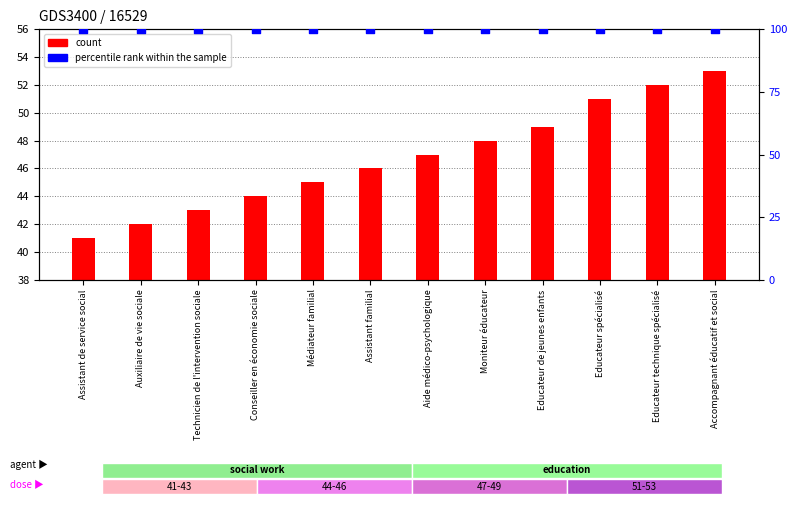

Which series has the widest spread of Y values?

count